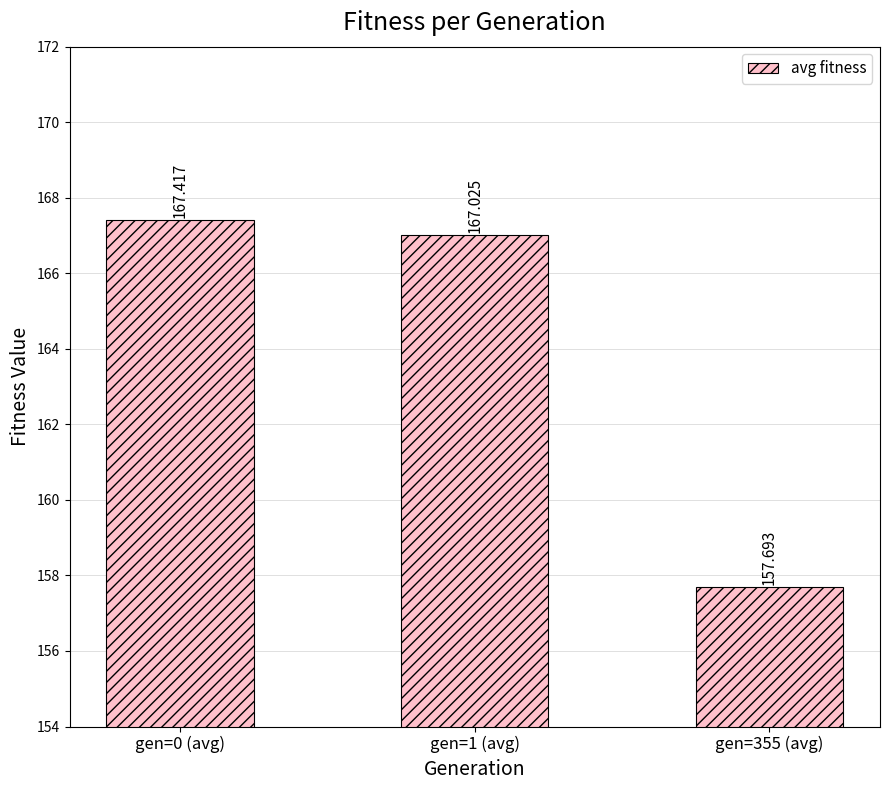

Rank the categories by value from highest to lowest.

gen=0 (avg), gen=1 (avg), gen=355 (avg)